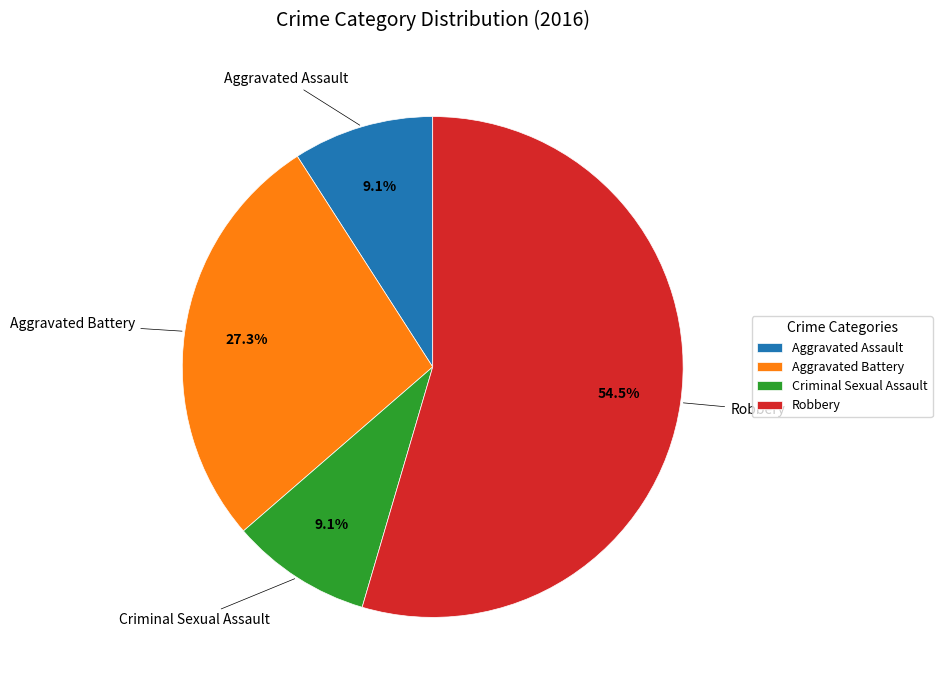

Do Aggravated Assault and Aggravated Battery together represent more than half of the pie?

No